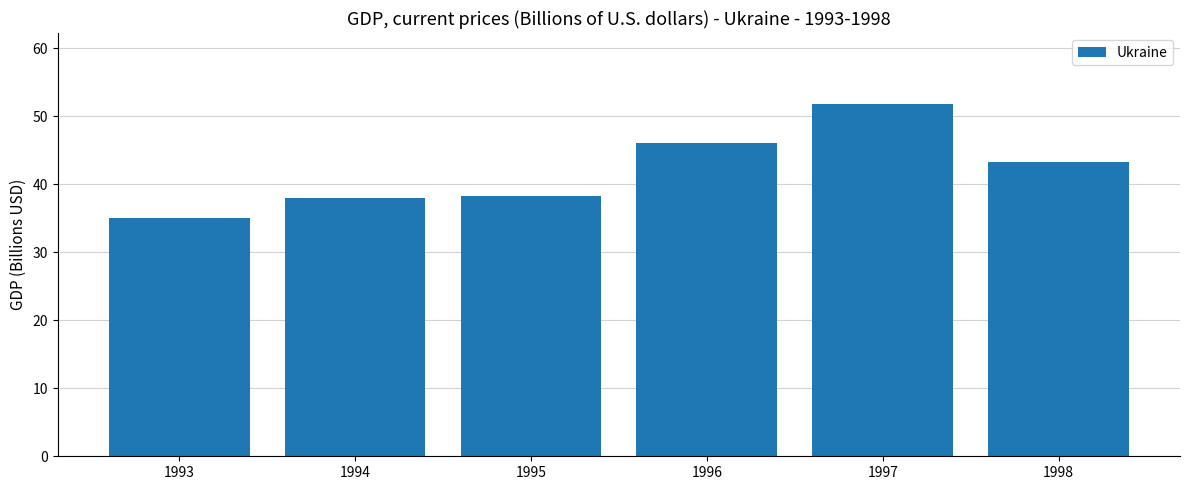

What is the minimum value shown in the chart?

35.0